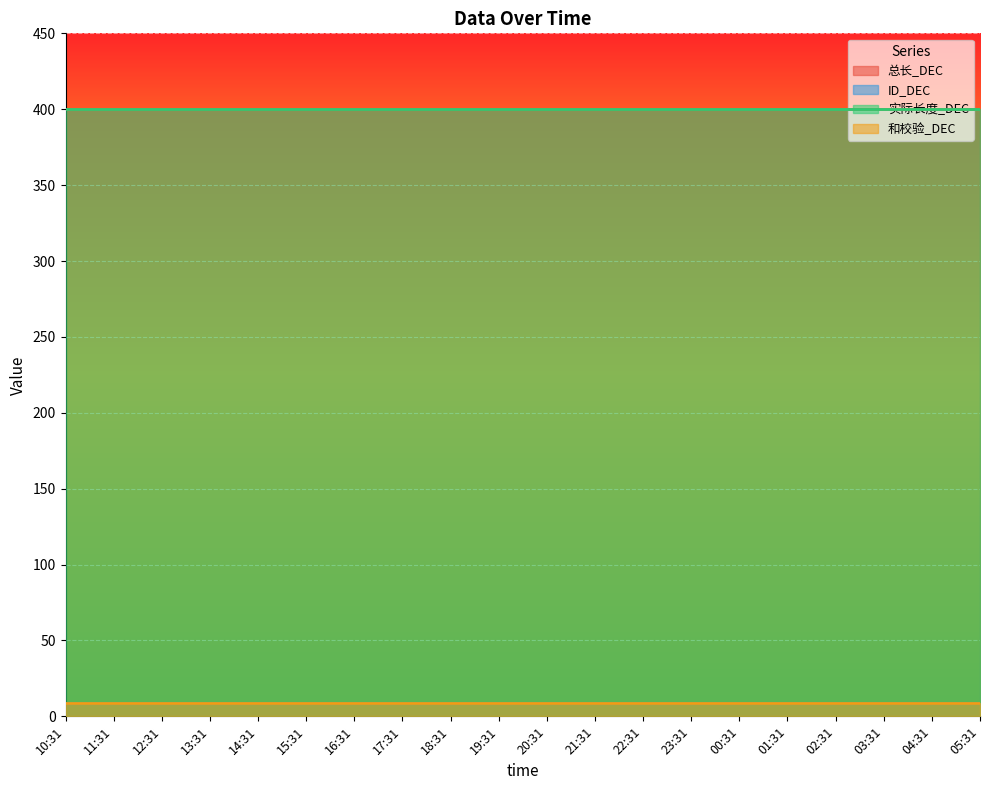

What value does the ID_DEC series have at 03:31?

9